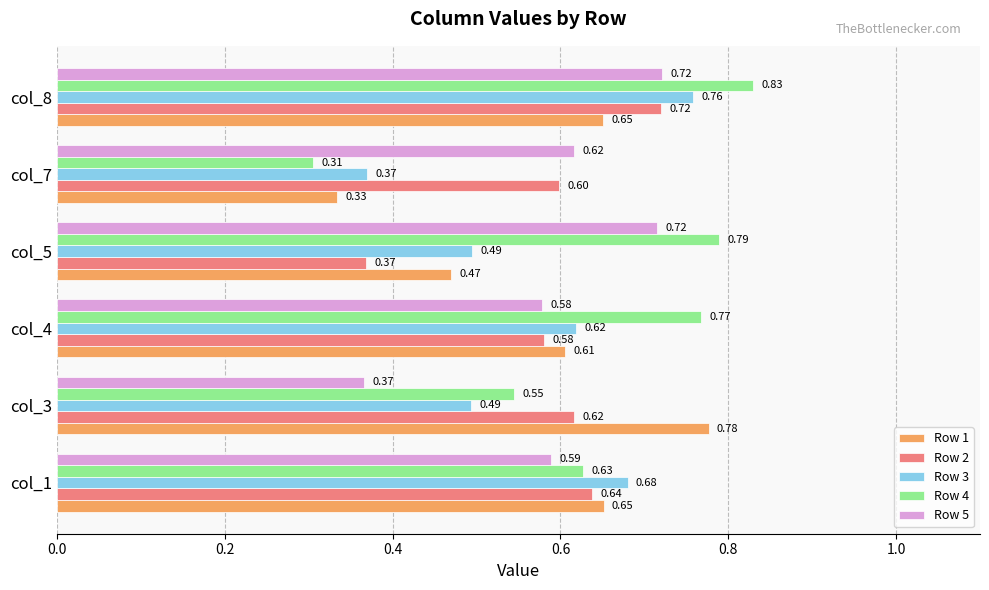

At which category is the sum across all series the highest?

col_8